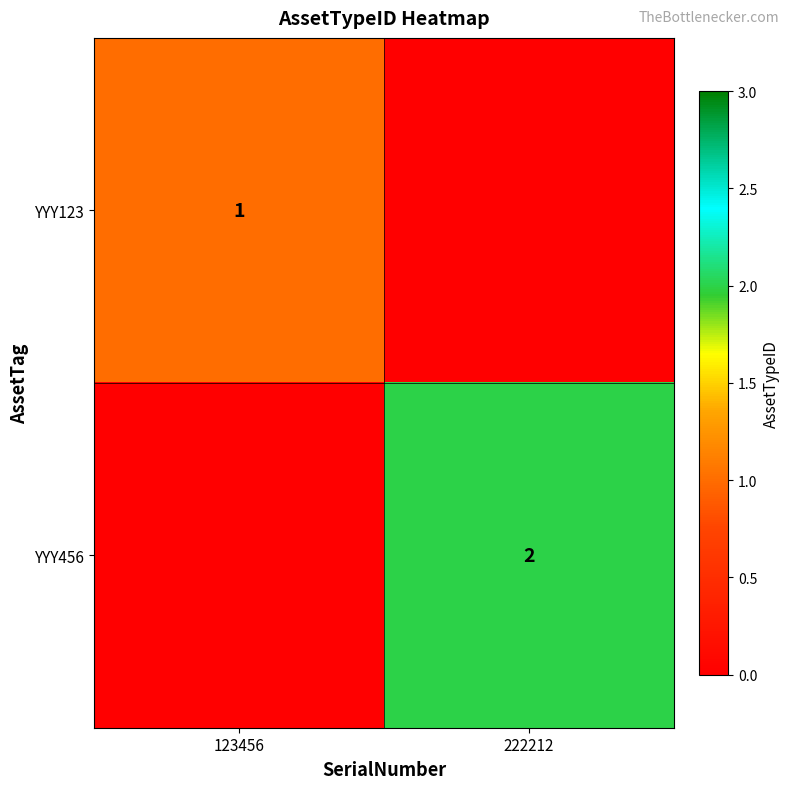

The value of YYY456 at 222212 is 2. True or false?

True